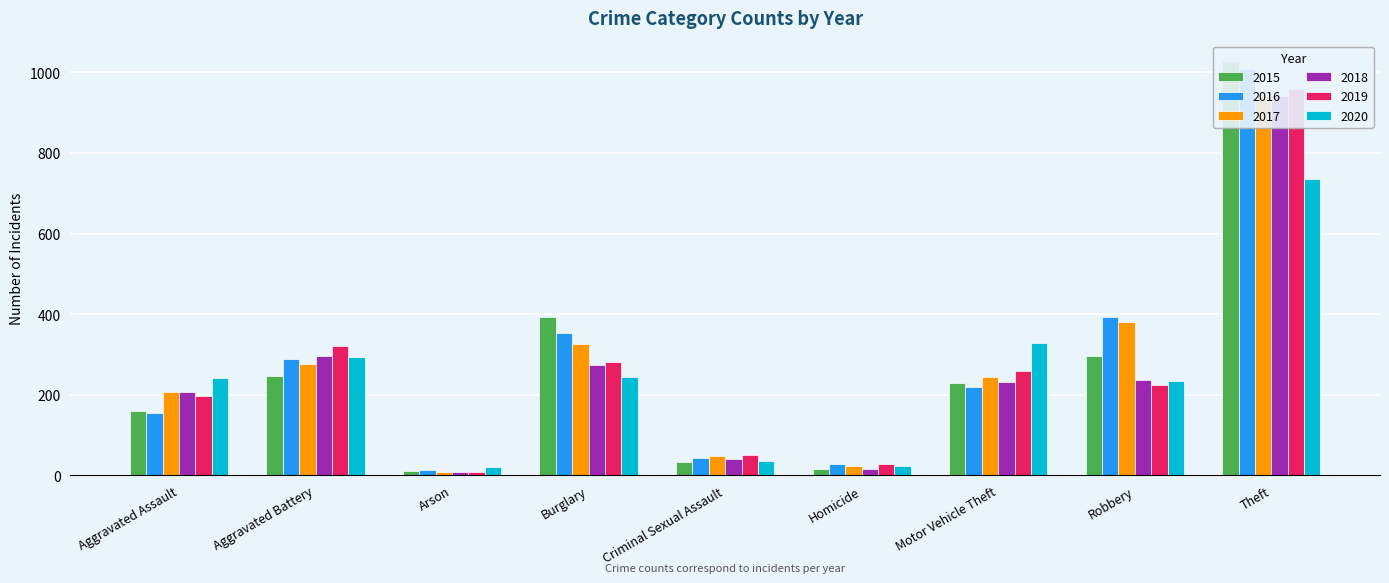

What position from the left is Aggravated Battery?

2